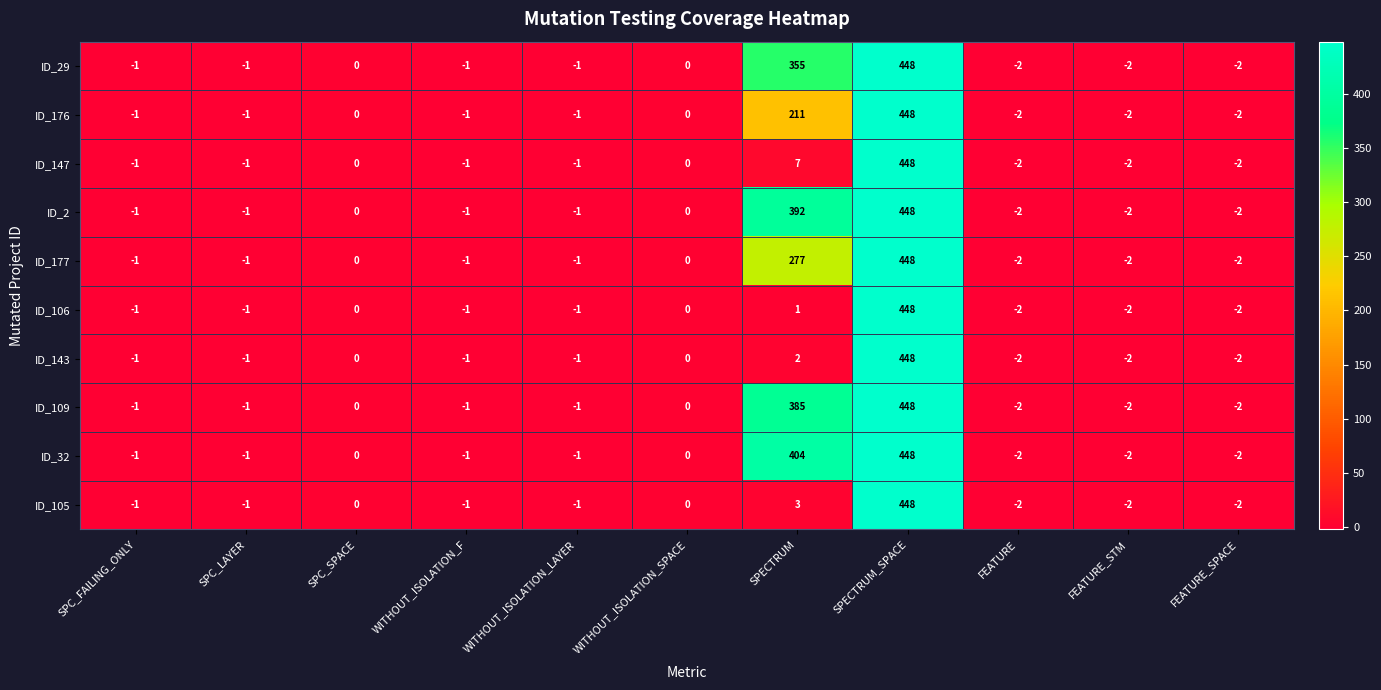

What is the difference between the maximum and minimum values in the ID_109 series?

450